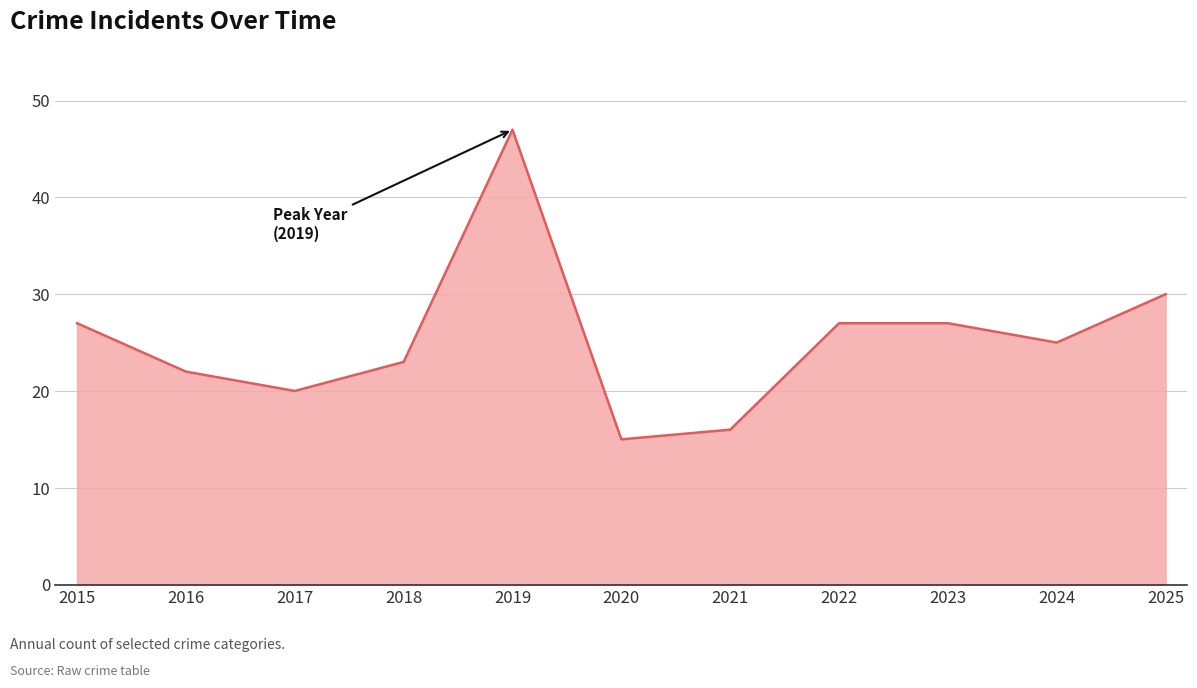

True or false: the data shows 35 at 2018.

False